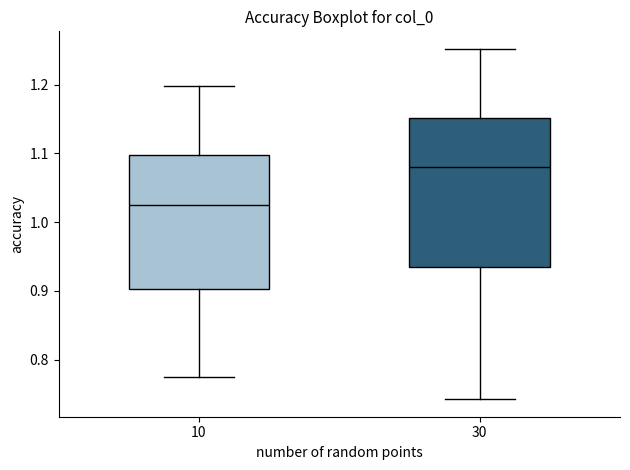

Which box has the highest median line?

30